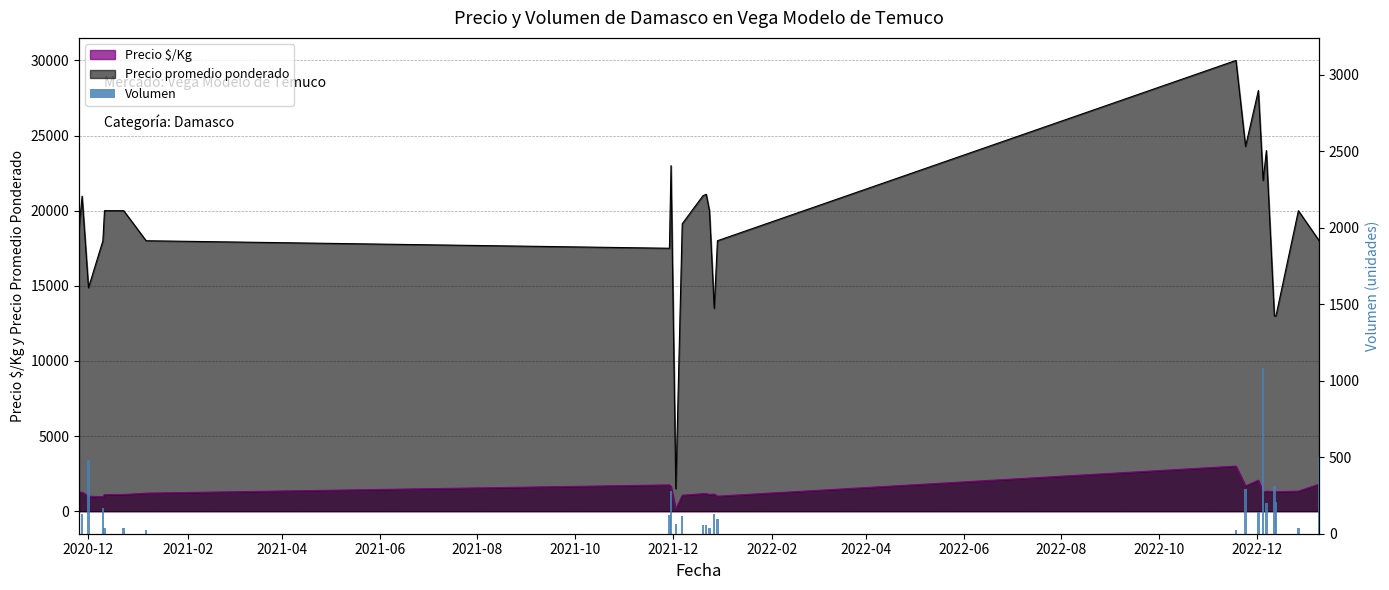

Between 2021-08 and 2022-08, which is larger?

2022-08